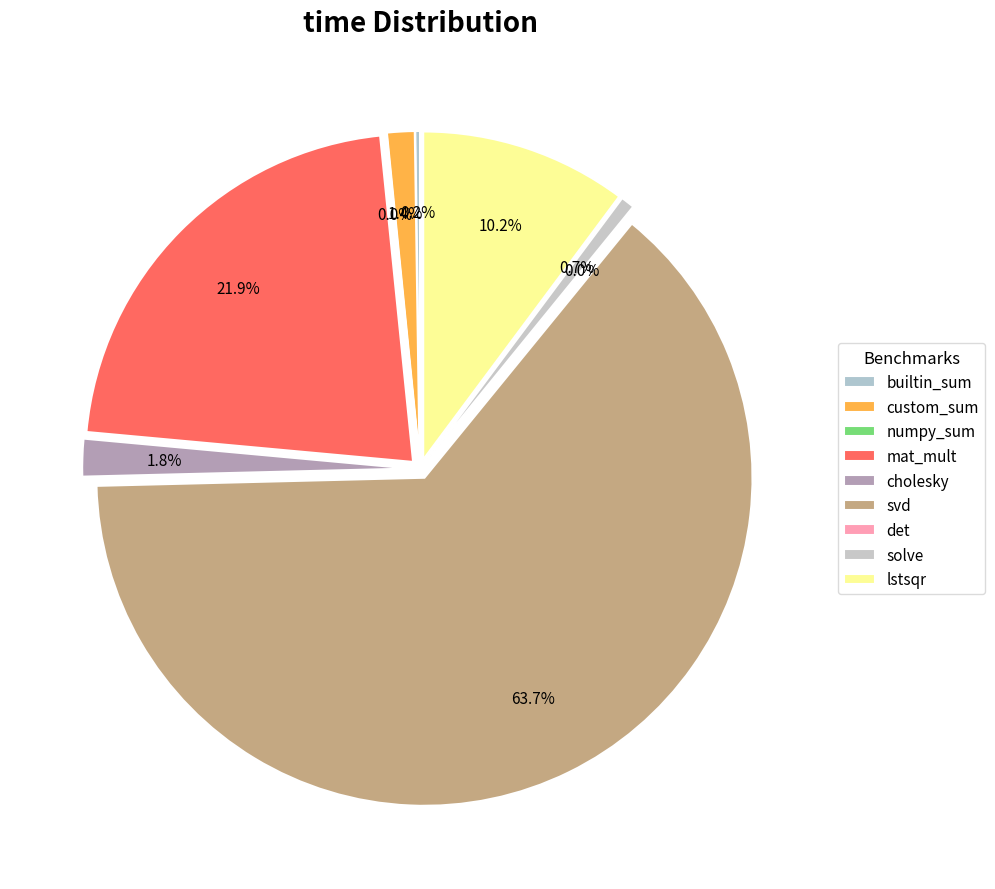

How much of the chart is everything except svd?

36.3%